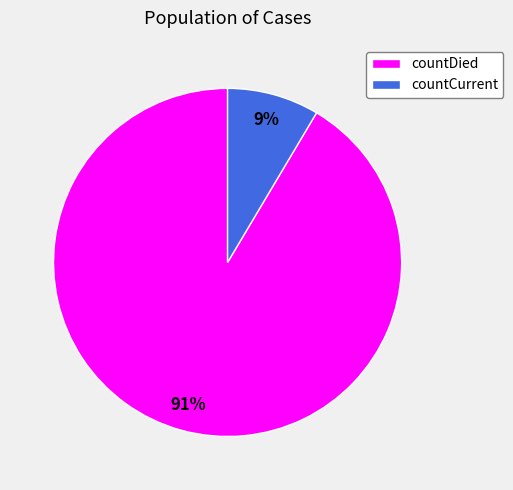

To the nearest percent, what portion does countDied represent?

91%